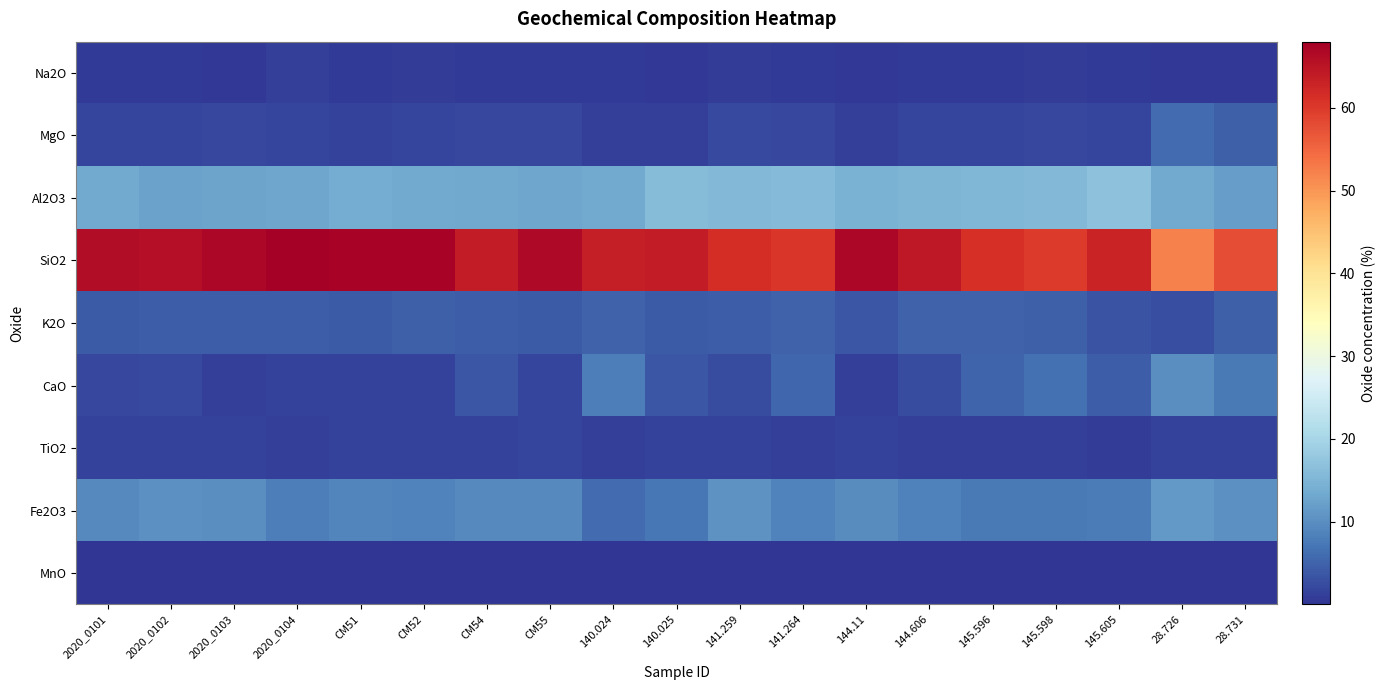

Reading left to right, list all the values displayed in this chart.

Na2O: 2020_0101=0.6	2020_0102=0.6	2020_0103=0.5	2020_0104=1.3	CM51=0.8	CM52=0.9	CM54=0.6	CM55=0.6	140.024=0.7	140.025=0.4	141.259=1.0	141.264=0.8	144.11=0.4	144.606=0.6	145.596=0.7	145.598=0.9	145.605=0.7	28.726=0.5	28.731=0.4
MgO: 2020_0101=1.7	2020_0102=1.8	2020_0103=1.9	2020_0104=1.7	CM51=1.6	CM52=1.7	CM54=1.9	CM55=1.9	140.024=1.2	140.025=1.3	141.259=2.2	141.264=1.9	144.11=1.3	144.606=1.8	145.596=1.8	145.598=2.0	145.605=1.7	28.726=6.0	28.731=4.8
Al2O3: 2020_0101=13.4	2020_0102=12.5	2020_0103=12.7	2020_0104=13.0	CM51=13.7	CM52=13.3	CM54=13.1	CM55=12.8	140.024=13.3	140.025=16.2	141.259=15.6	141.264=15.8	144.11=14.4	144.606=14.9	145.596=15.3	145.598=15.6	145.605=16.9	28.726=13.4	28.731=11.8
SiO2: 2020_0101=66.0	2020_0102=65.8	2020_0103=66.7	2020_0104=68.0	CM51=67.3	CM52=67.4	CM54=63.8	CM55=66.5	140.024=63.5	140.025=63.9	141.259=61.5	141.264=60.3	144.11=66.9	144.606=64.4	145.596=61.3	145.598=59.8	145.605=62.8	28.726=52.3	28.731=57.7
K2O: 2020_0101=4.2	2020_0102=4.5	2020_0103=4.4	2020_0104=4.4	CM51=4.2	CM52=4.6	CM54=4.5	CM55=4.2	140.024=5.0	140.025=4.2	141.259=4.5	141.264=4.9	144.11=3.5	144.606=5.1	145.596=5.0	145.598=4.6	145.605=3.4	28.726=2.9	28.731=4.7
CaO: 2020_0101=2.1	2020_0102=2.3	2020_0103=1.2	2020_0104=1.4	CM51=1.4	CM52=1.5	CM54=3.7	CM55=1.6	140.024=8.1	140.025=3.6	141.259=2.4	141.264=5.3	144.11=1.3	144.606=2.6	145.596=5.3	145.598=6.5	145.605=4.3	28.726=10.0	28.731=7.5
TiO2: 2020_0101=1.5	2020_0102=1.6	2020_0103=1.6	2020_0104=1.2	CM51=1.5	CM52=1.4	CM54=1.5	CM55=1.6	140.024=1.2	140.025=1.4	141.259=1.4	141.264=1.3	144.11=1.5	144.606=1.3	145.596=1.3	145.598=1.3	145.605=1.1	28.726=1.5	28.731=1.4
Fe2O3: 2020_0101=9.5	2020_0102=10.2	2020_0103=10.1	2020_0104=8.2	CM51=8.9	CM52=8.8	CM54=9.5	CM55=9.5	140.024=6.0	140.025=7.3	141.259=10.5	141.264=8.7	144.11=9.7	144.606=8.5	145.596=7.5	145.598=7.5	145.605=7.8	28.726=11.4	28.731=10.3
MnO: 2020_0101=0.1	2020_0102=0.1	2020_0103=0.1	2020_0104=0.0	CM51=0.0	CM52=0.0	CM54=0.1	CM55=0.1	140.024=0.0	140.025=0.0	141.259=0.0	141.264=0.0	144.11=0.0	144.606=0.0	145.596=0.0	145.598=0.0	145.605=0.0	28.726=0.0	28.731=0.0